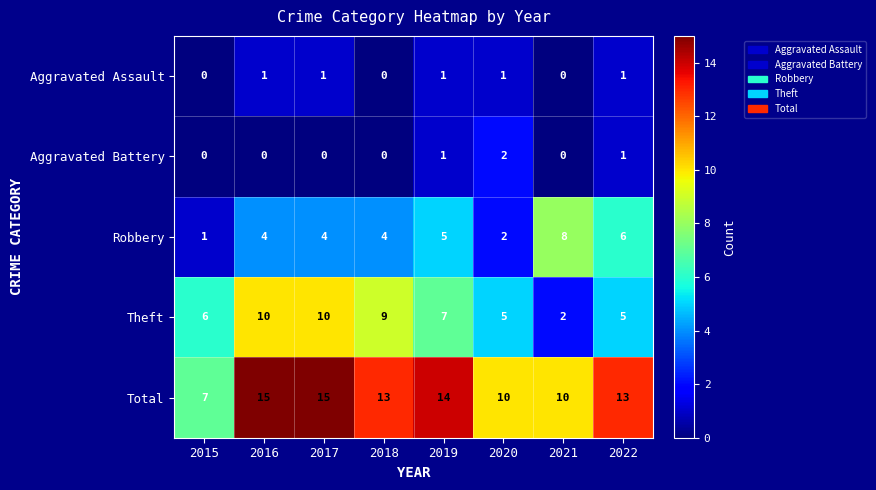

What is the total value across all series at 2021?

20